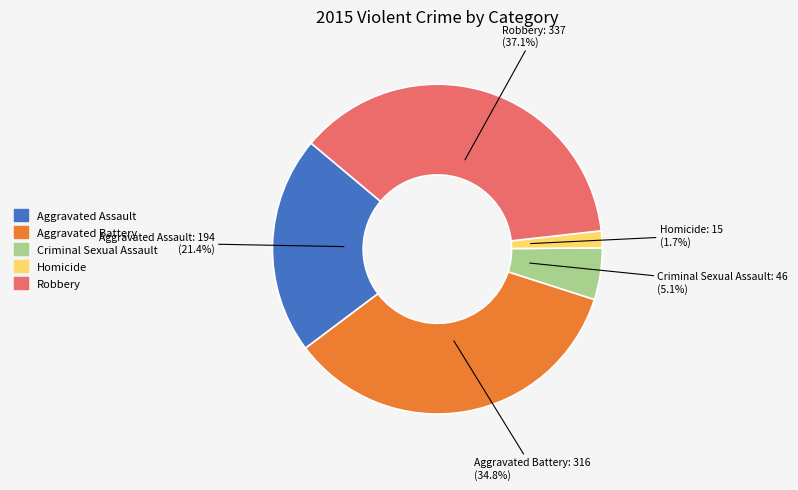

Which has a higher value, Robbery or Homicide?

Robbery